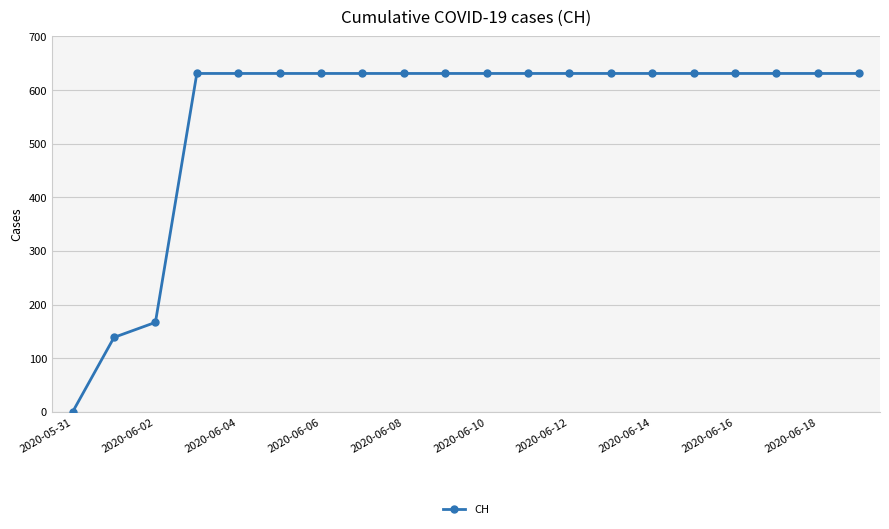

What is the value of the 9th point from the left?

631